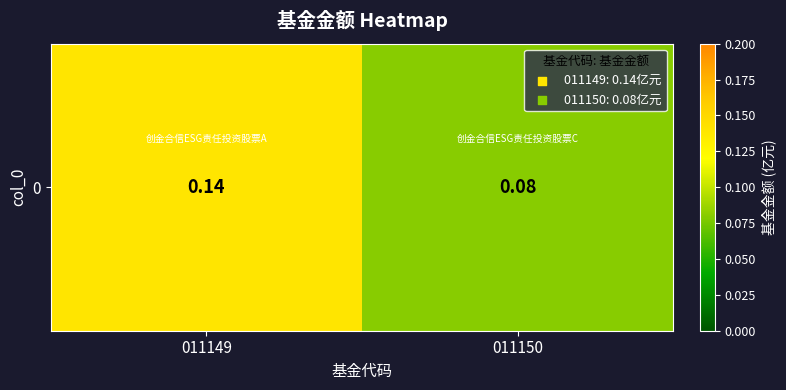

Reading right to left, list all the values displayed in this chart.

011150=0.1	011149=0.1